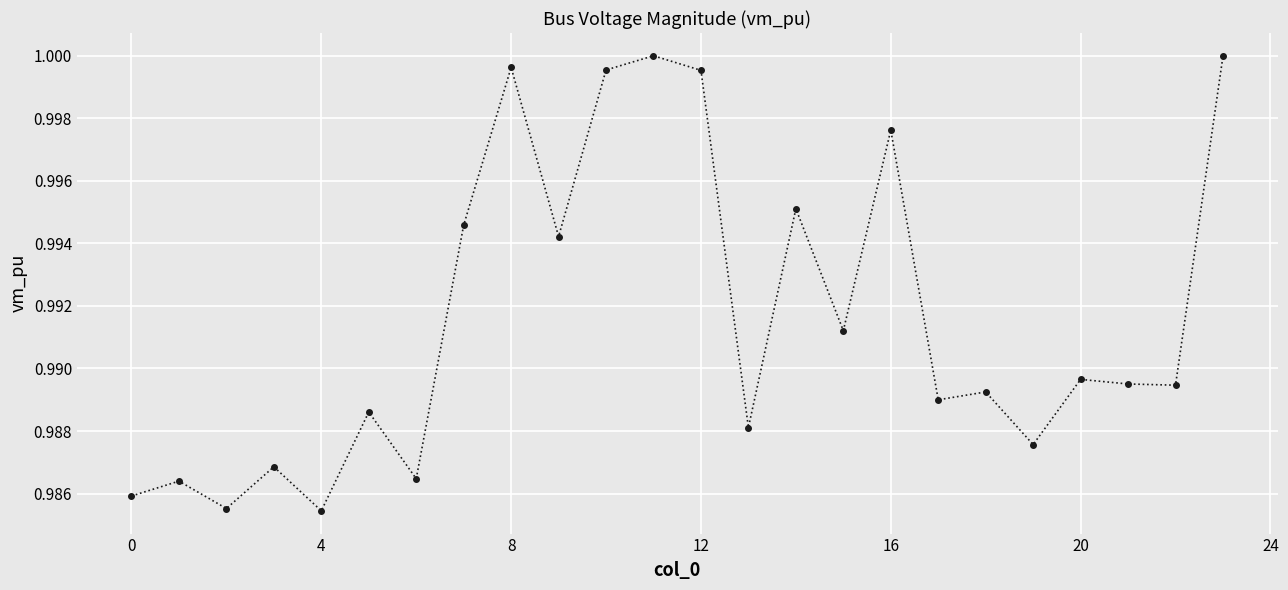

Does the chart display data point markers on the line(s)?

Yes